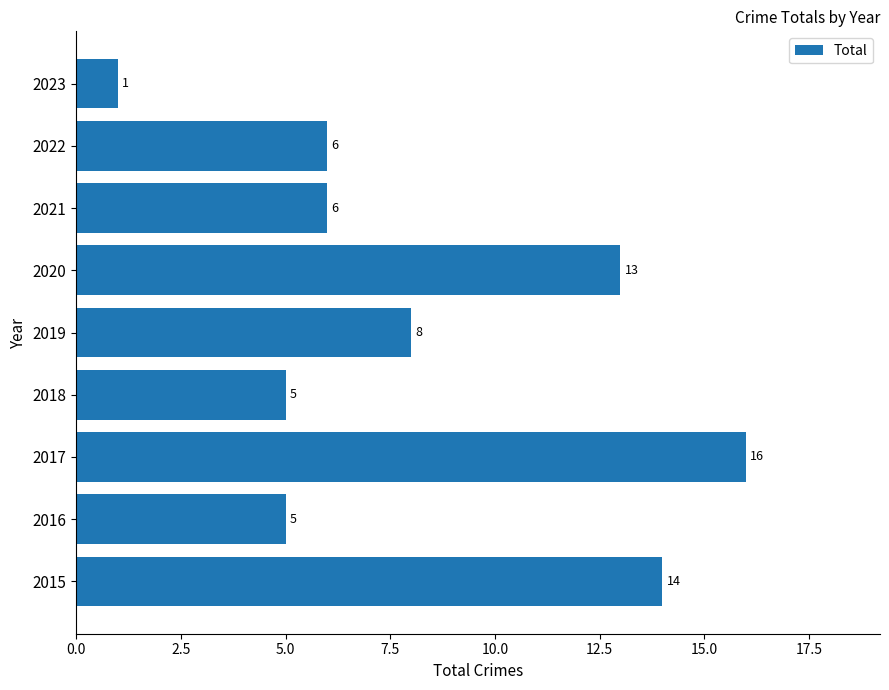

What is the ratio of the value at 2018 to the value at 2021?

0.8